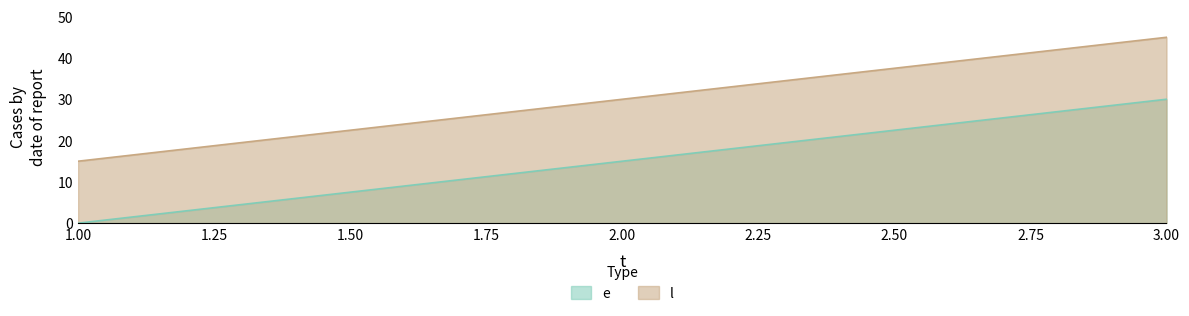

What is the maximum value for e?

30